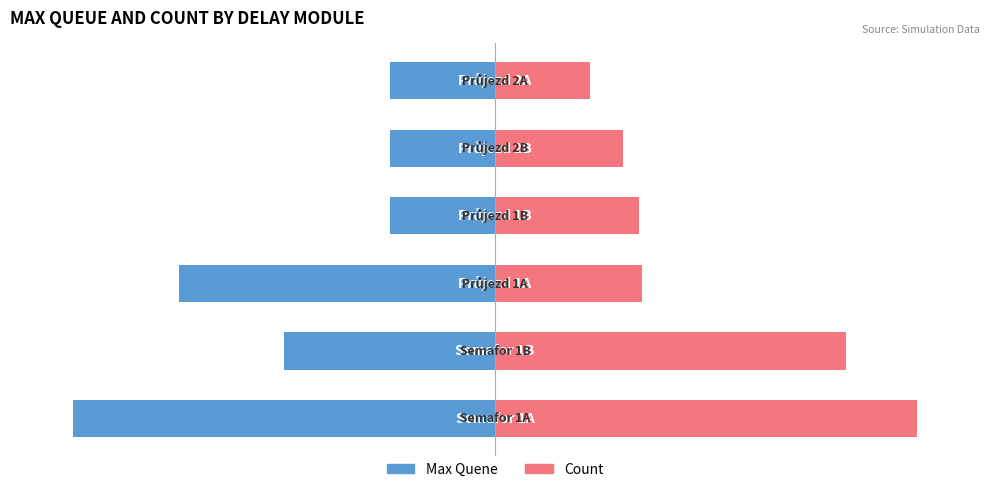

What is the sum of the Count values at 1 and 5?

105.8